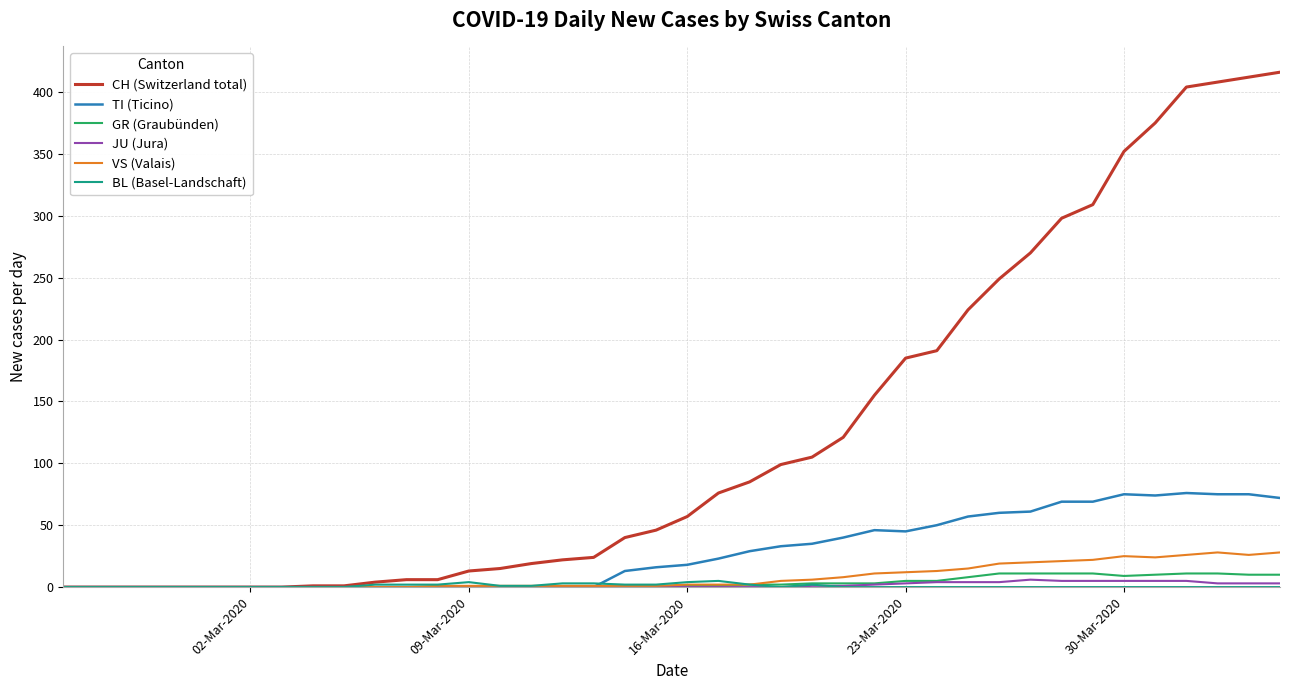

What is the greatest value displayed?

416